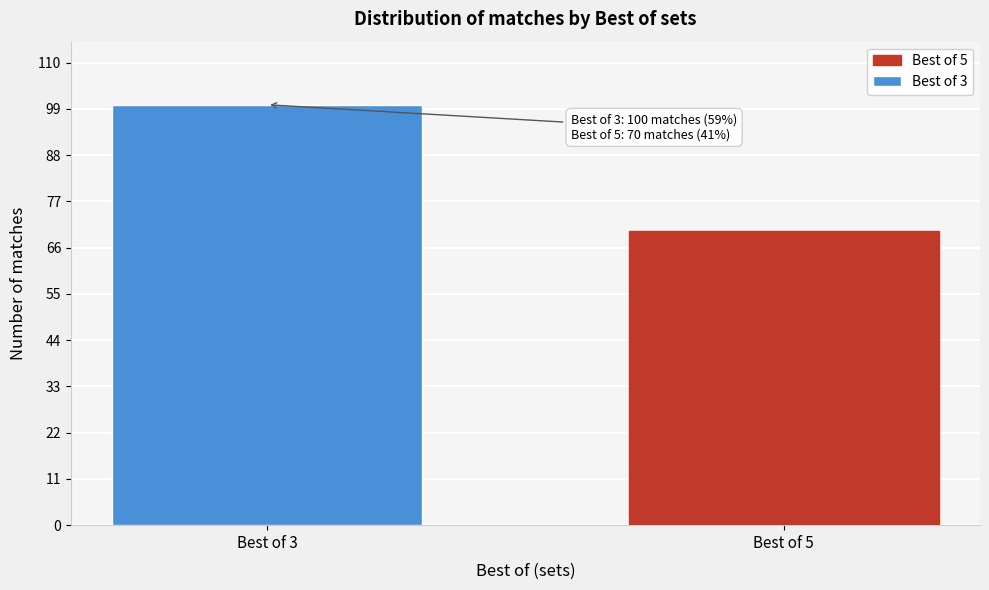

Reading left to right, transcribe all the data shown in this chart.

100	70